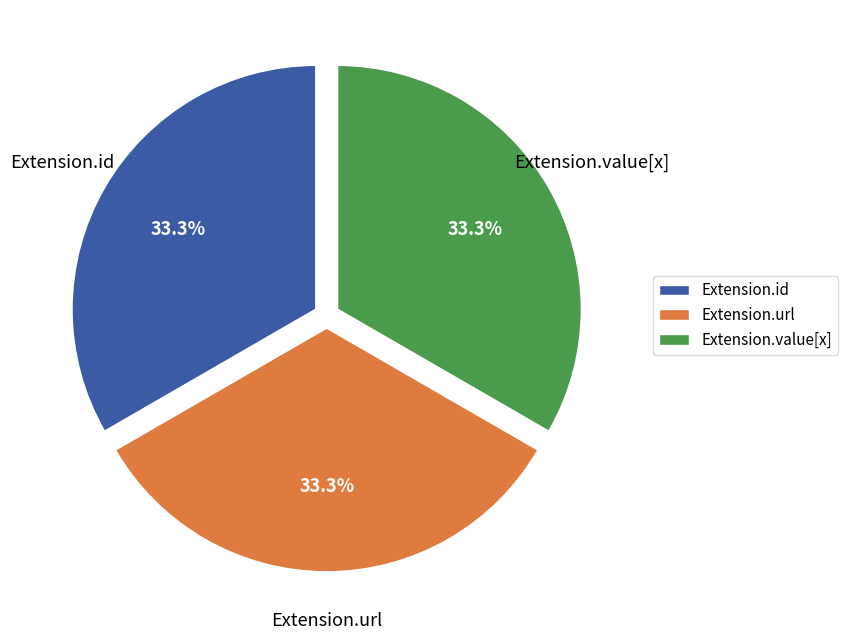

Combined, do Extension.id and Extension.url account for over 50%?

Yes